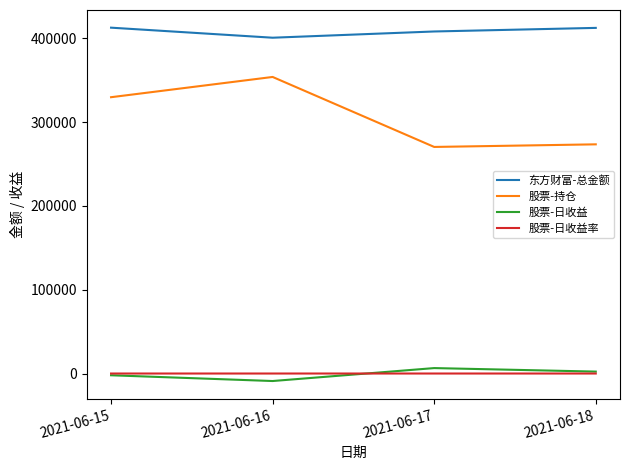

The value of 东方财富-总金额 at 2021-06-18 is 189008.5. True or false?

False